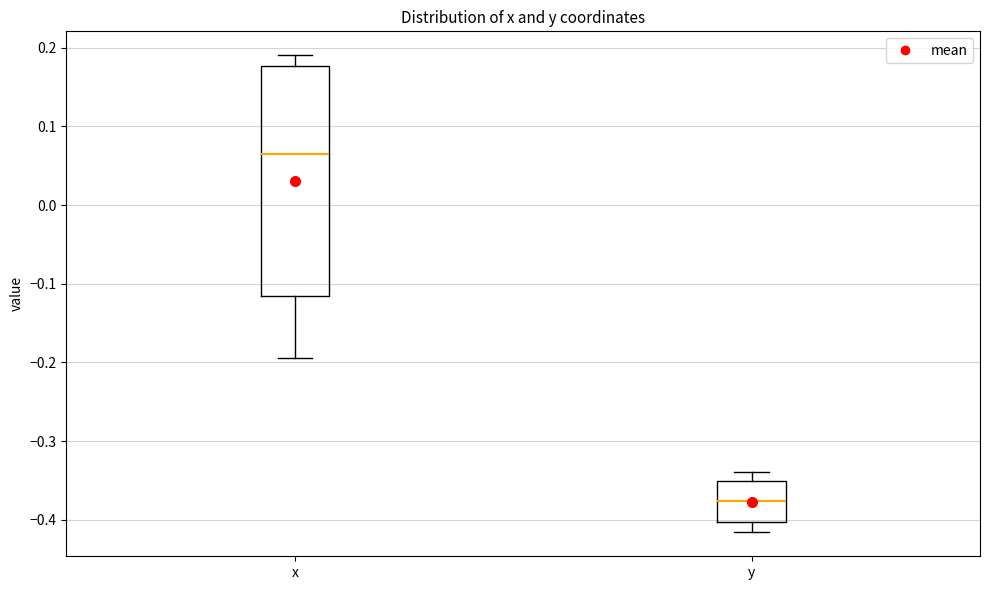

Reading left to right, read every box against the y-axis: the position of its median line, the range the box covers, and the ends of its whiskers. The values are not printed on the chart, so give them approximately, as read against the axis.

x: median 0.07, box -0.12 to 0.18, whiskers -0.19 to 0.19
y: median -0.38, box -0.40 to -0.35, whiskers -0.42 to -0.34